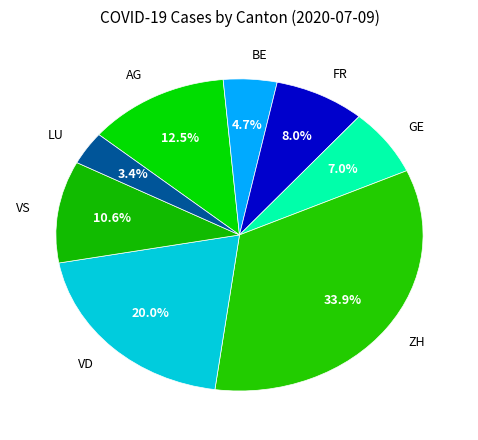

What is the largest slice in the pie chart?

ZH